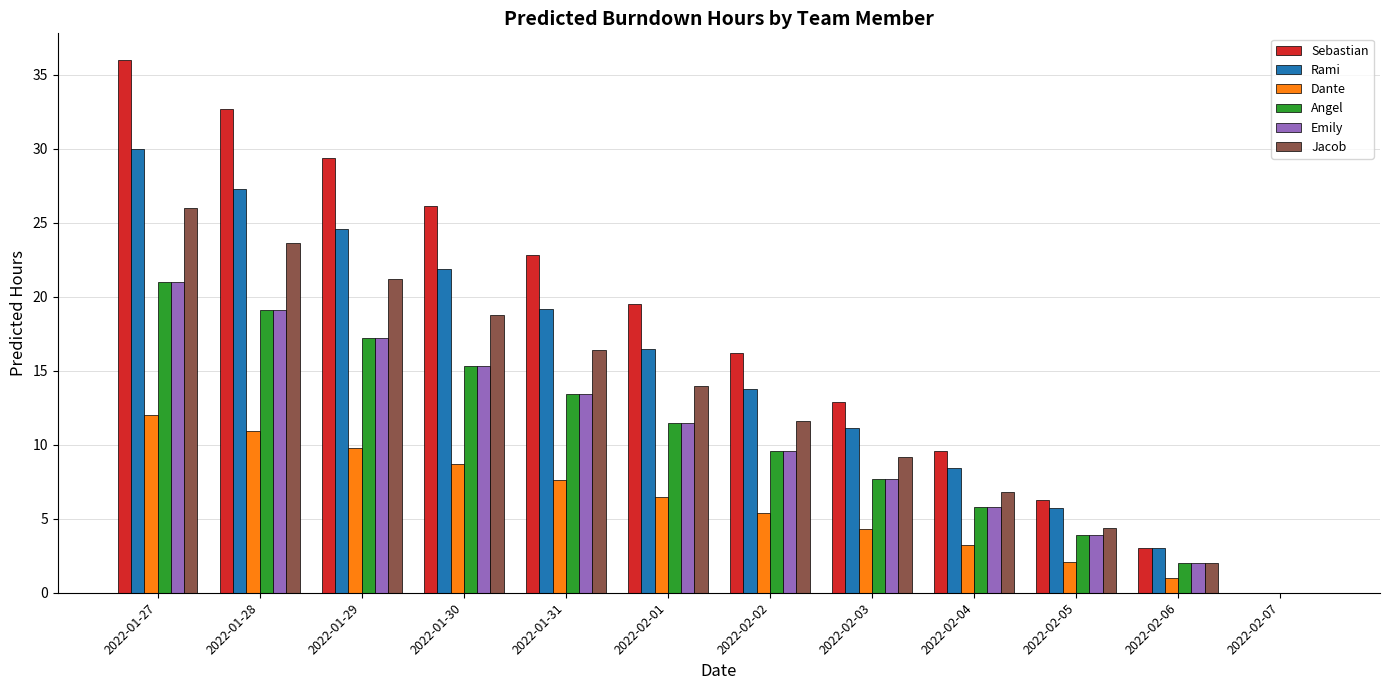

Which series has the largest total across all categories?

Sebastian